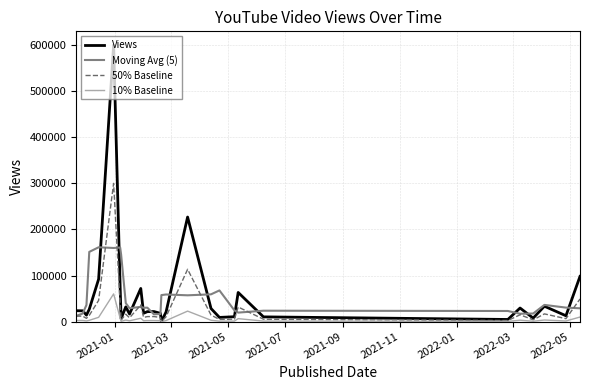

What are all the series names shown in the legend?

Views, Moving Avg (5), 50% Baseline, 10% Baseline